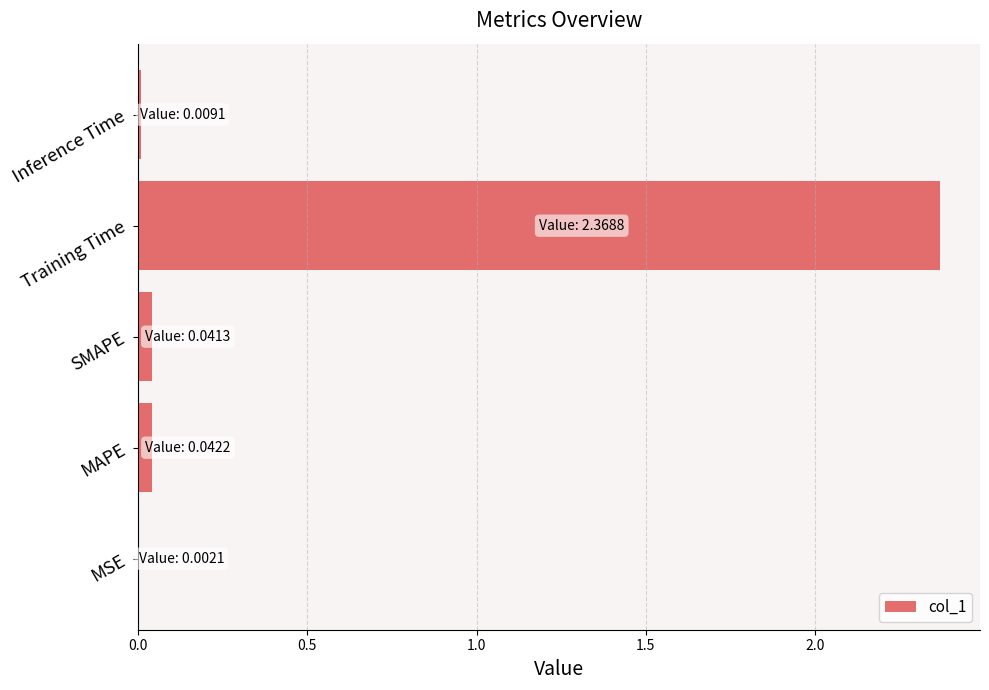

True or false: the data shows 0.0 at MSE.

True